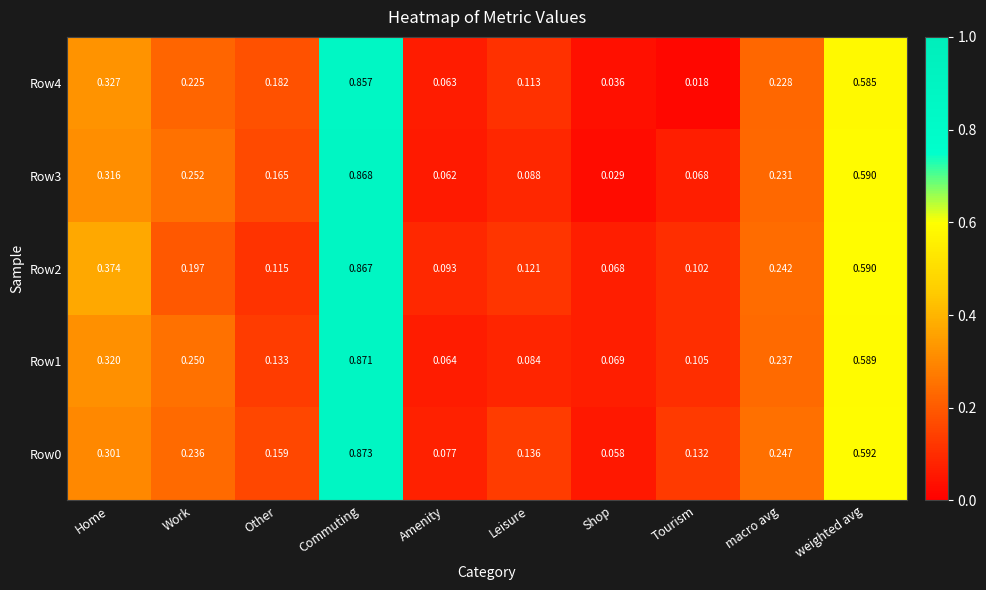

At which category is the sum across all series the highest?

Commuting